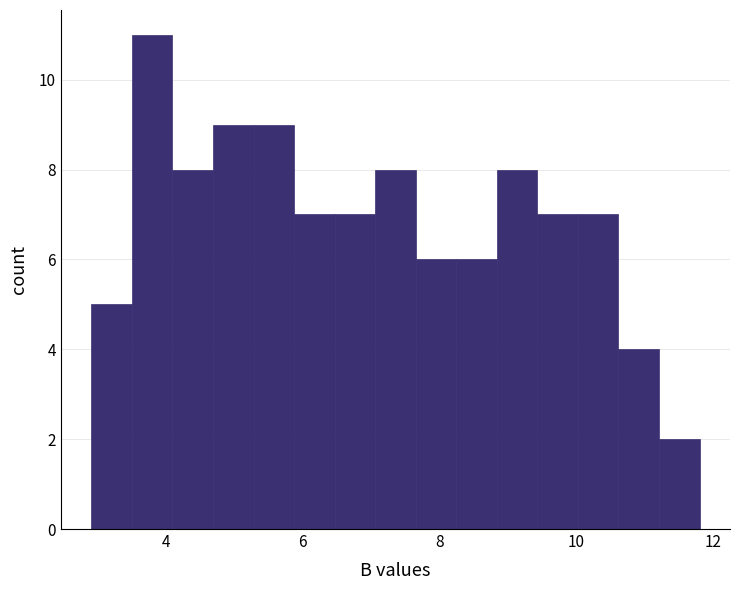

Read against the x-axis, roughly where is the centre of the tallest bar?

3.8